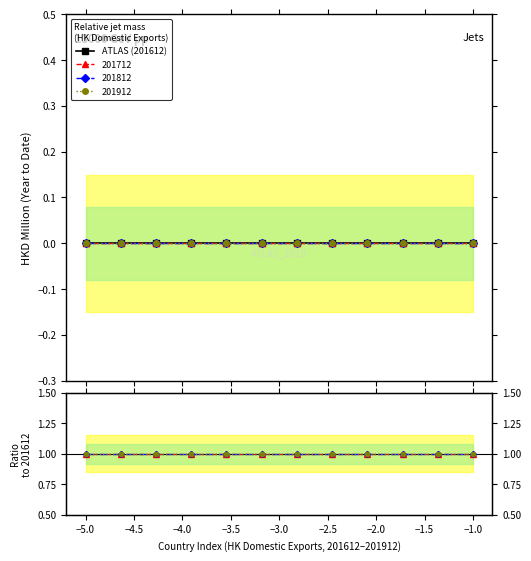

True or false: Ratio 201812 and Ratio 201712 cross at least once.

False